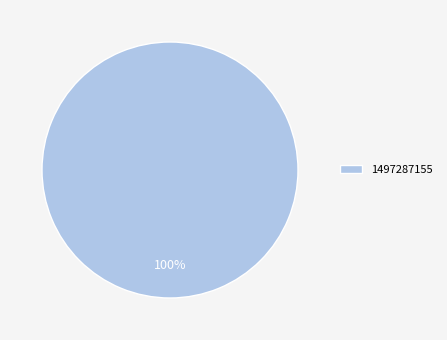

To the nearest percent, what percentage of the pie is 1497287155?

100%